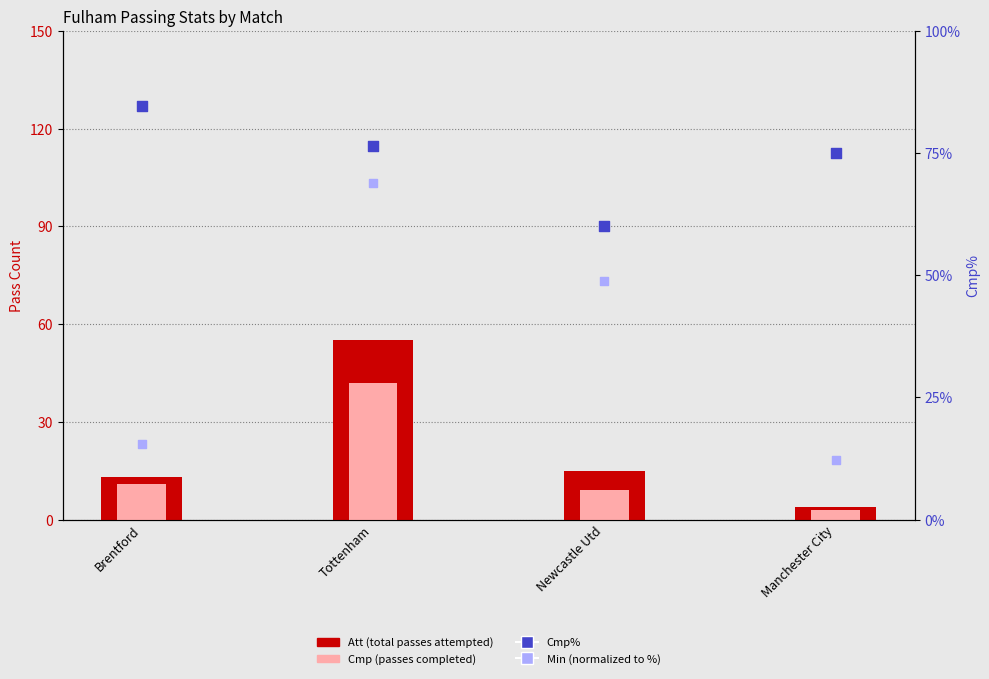

Which series contains the lowest Y value?

Cmp